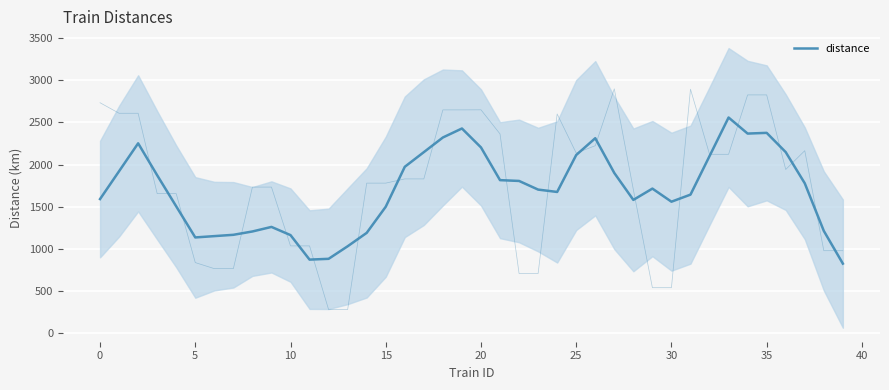

What is the label of the 17th point from the left?

16